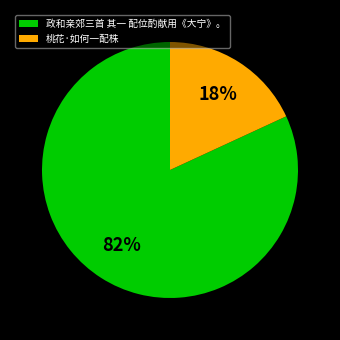

How many segments does this pie chart have?

2